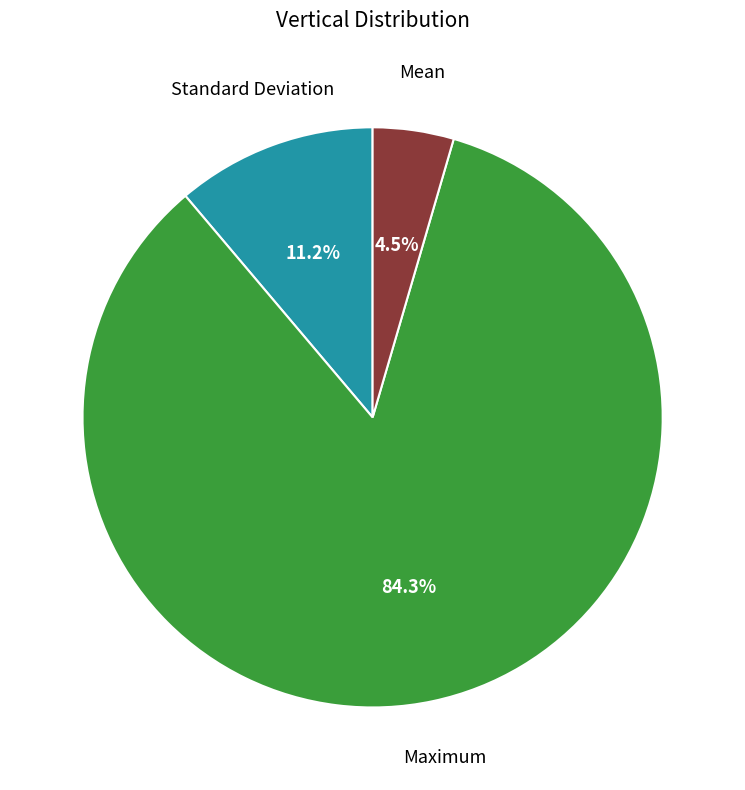

Is there a majority slice in this chart?

Yes